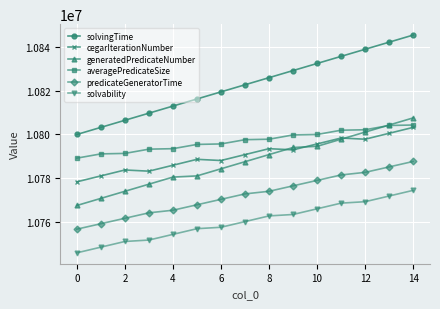

What is the minimum value shown in the chart?

10746000.0